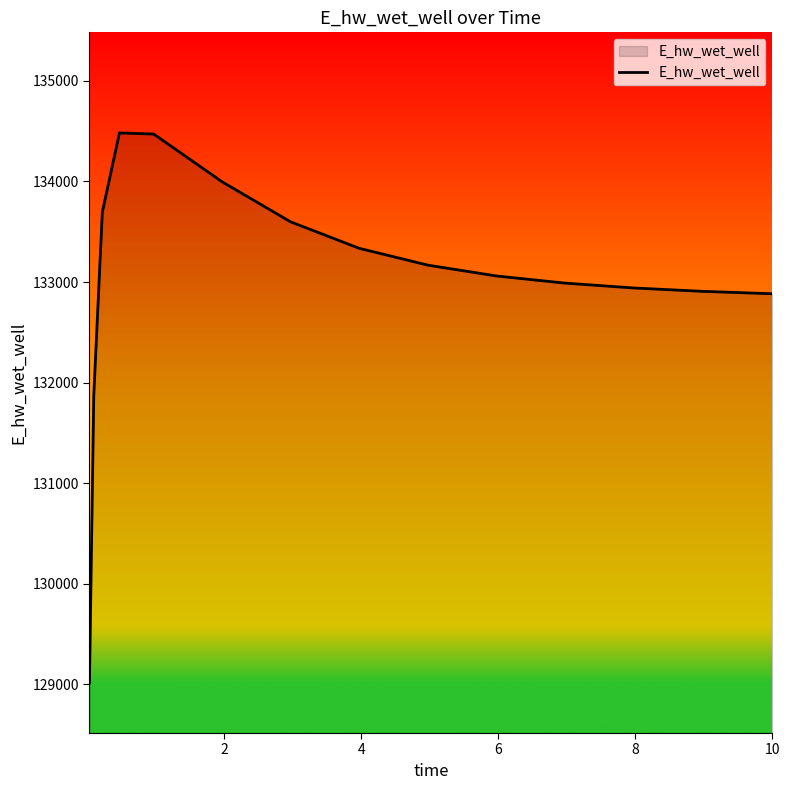

Does the chart have visible grid lines?

No